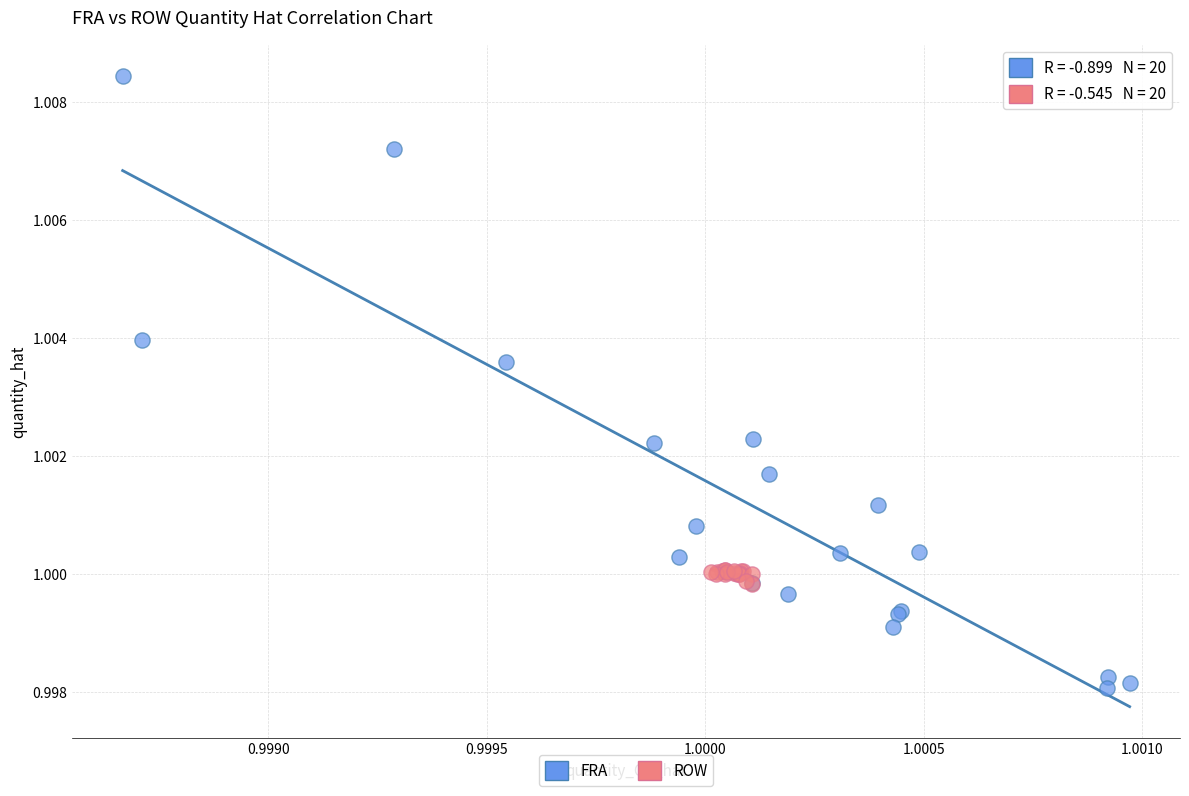

Which series has the largest Y range (max minus min)?

FRA